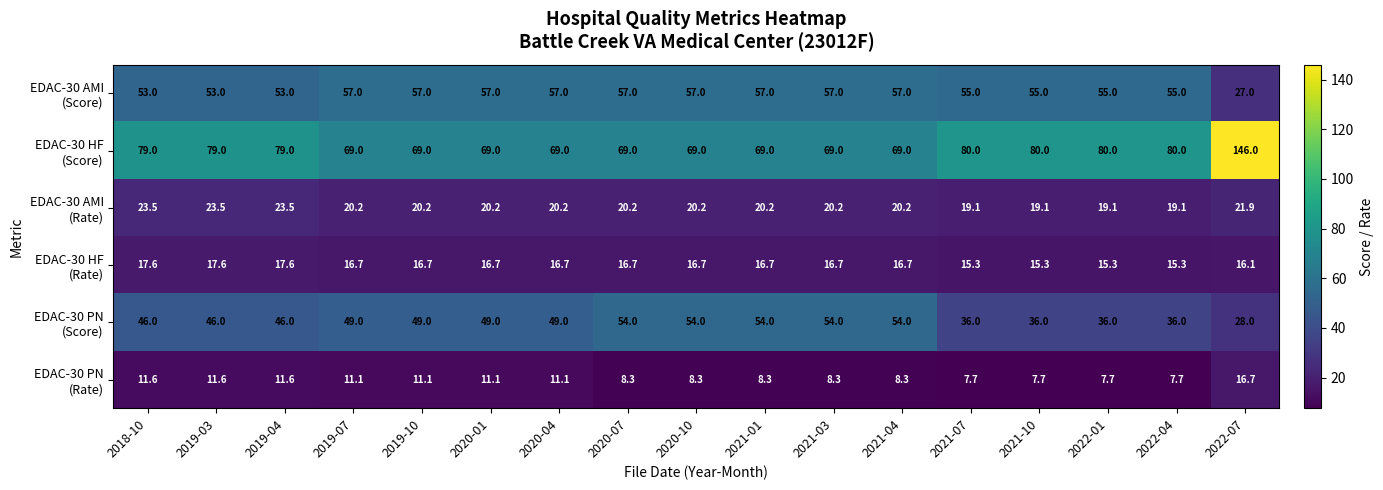

What is the spread (max minus min) of values at 2019-04?

67.4